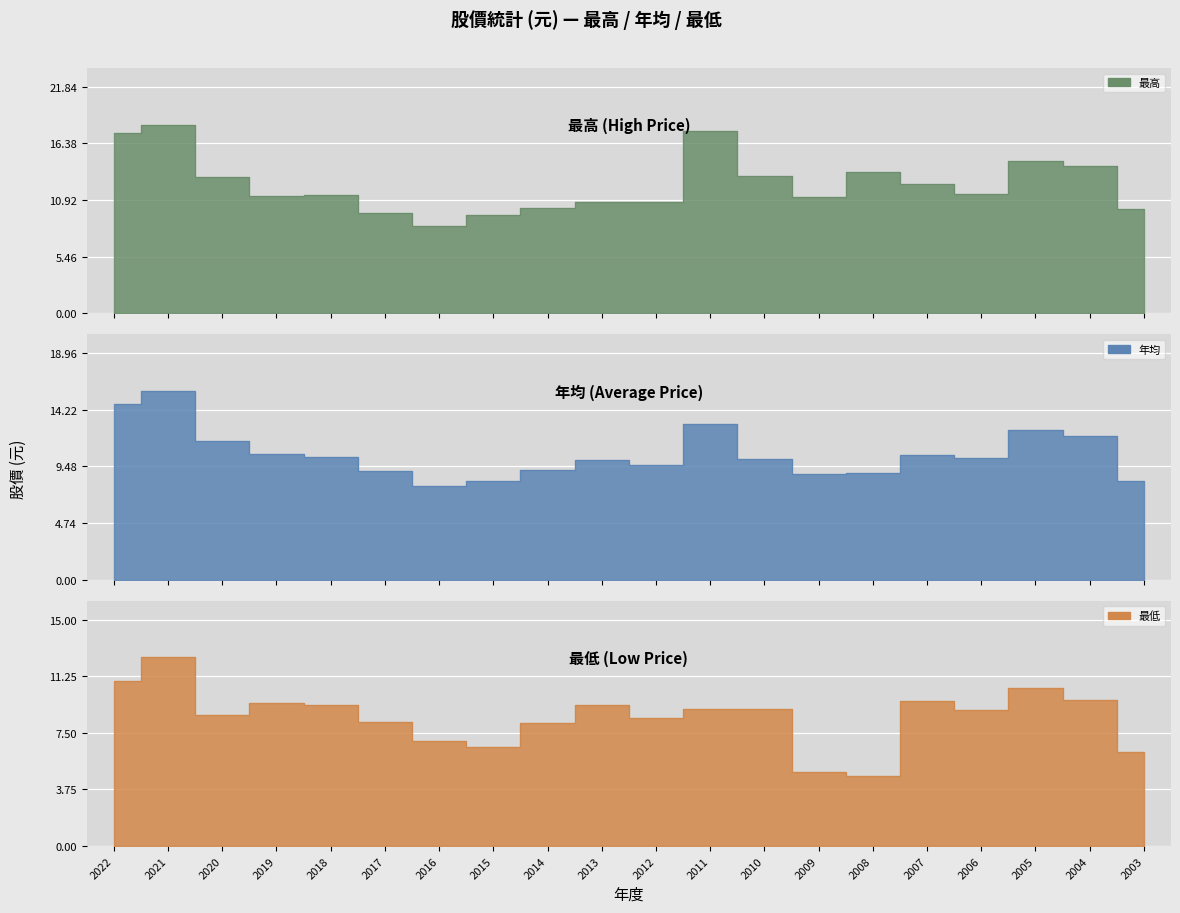

What is the value of the 最低 point at the 9th from the left?

8.2